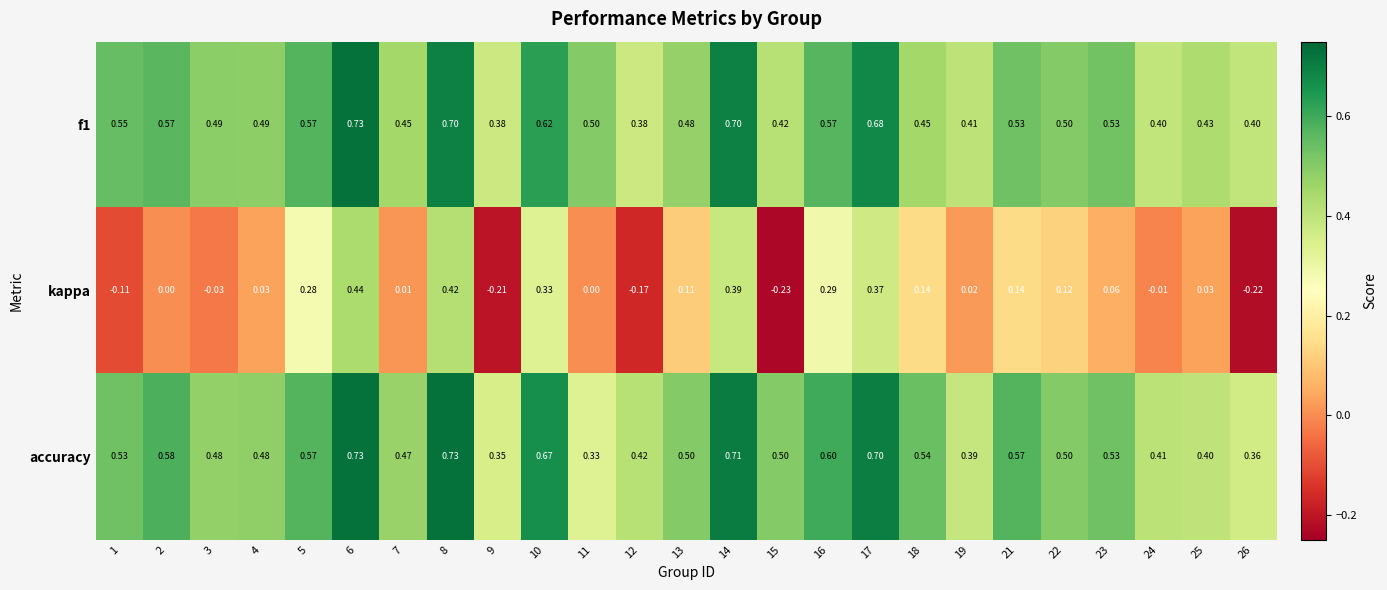

Which series has the largest total across all categories?

accuracy